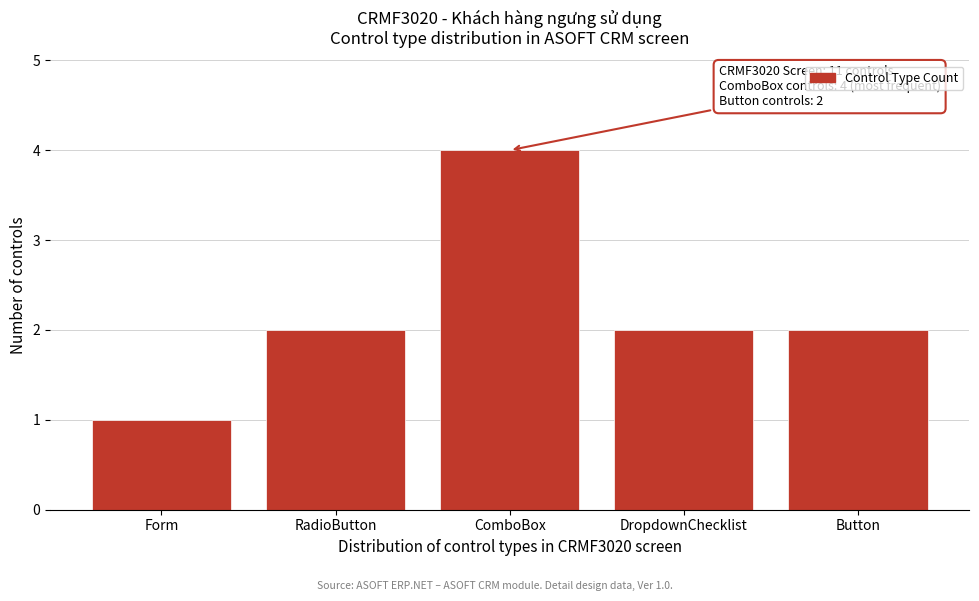

Reading left to right, list all the values displayed in this chart.

1	2	4	2	2